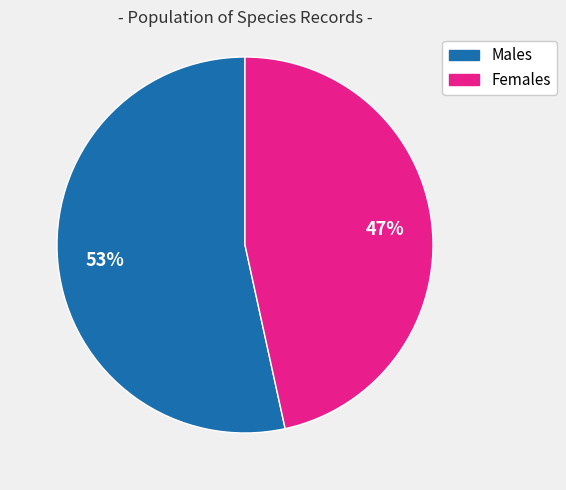

To the nearest percent, what is the average slice percentage?

50%